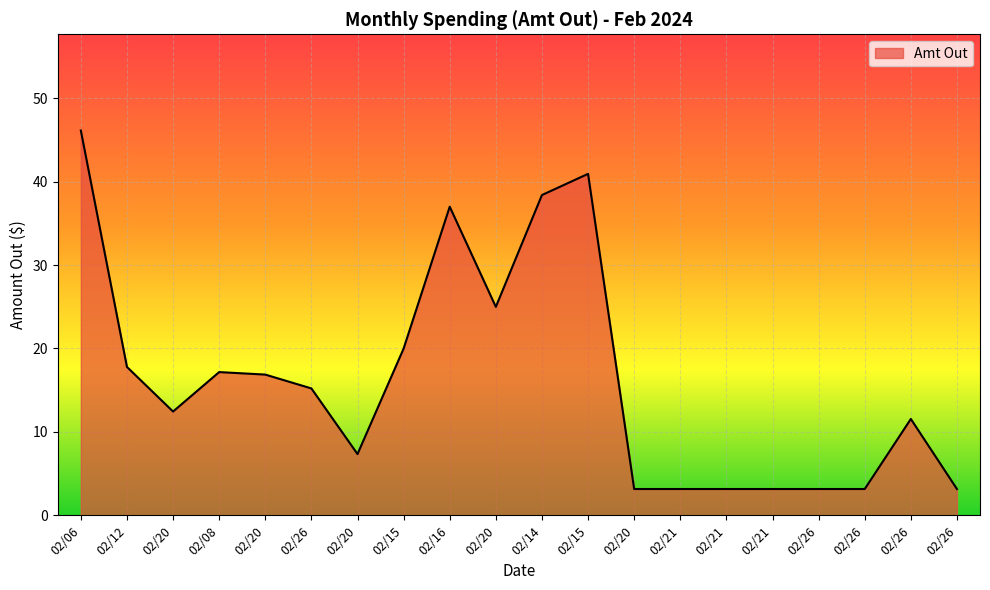

What is the value of the 4th point from the left?

17.2